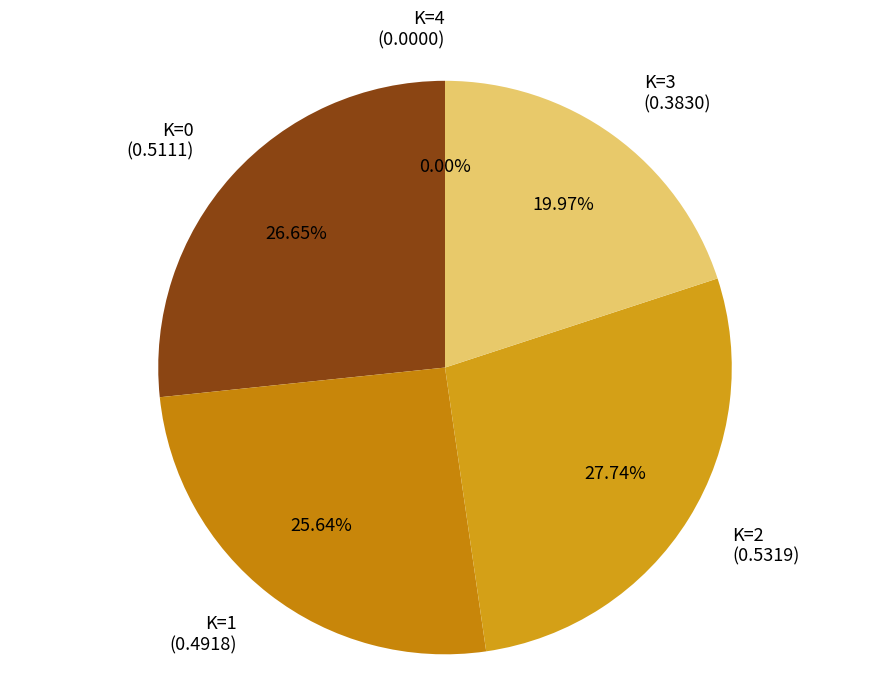

Rank the categories by value from lowest to highest.

K=4, K=3, K=1, K=0, K=2